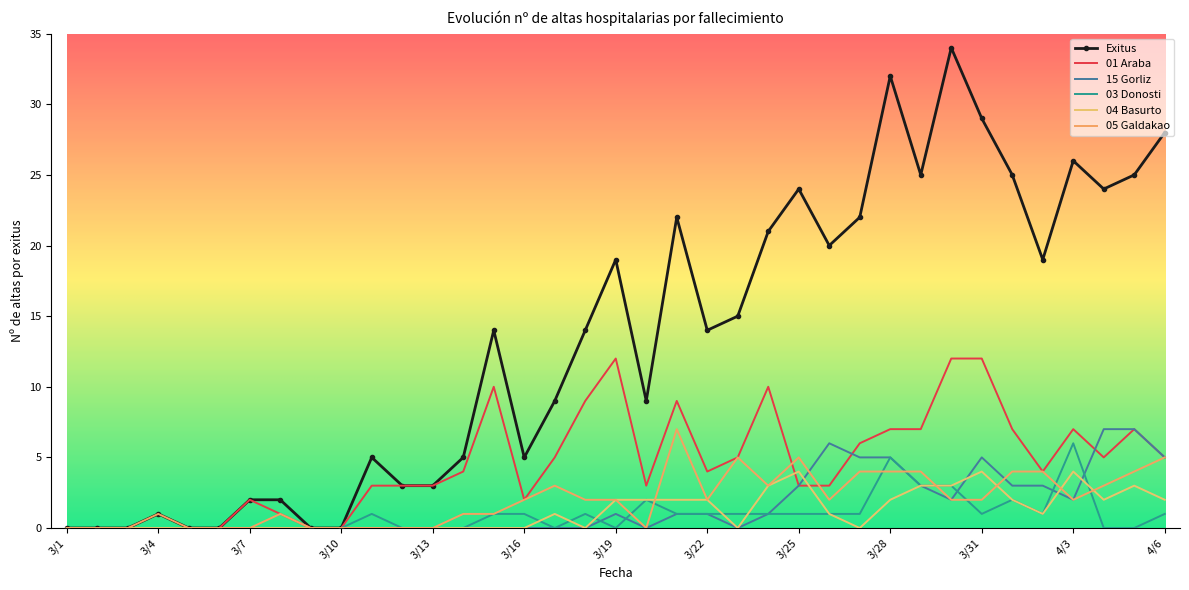

Is this an area chart (filled region under the line)?

No